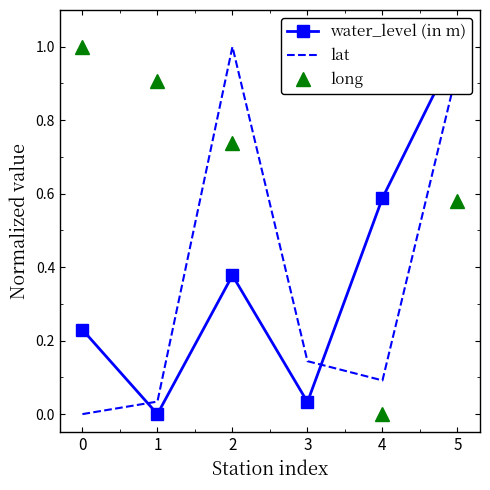

How many interior local valleys does the lat series have?

1